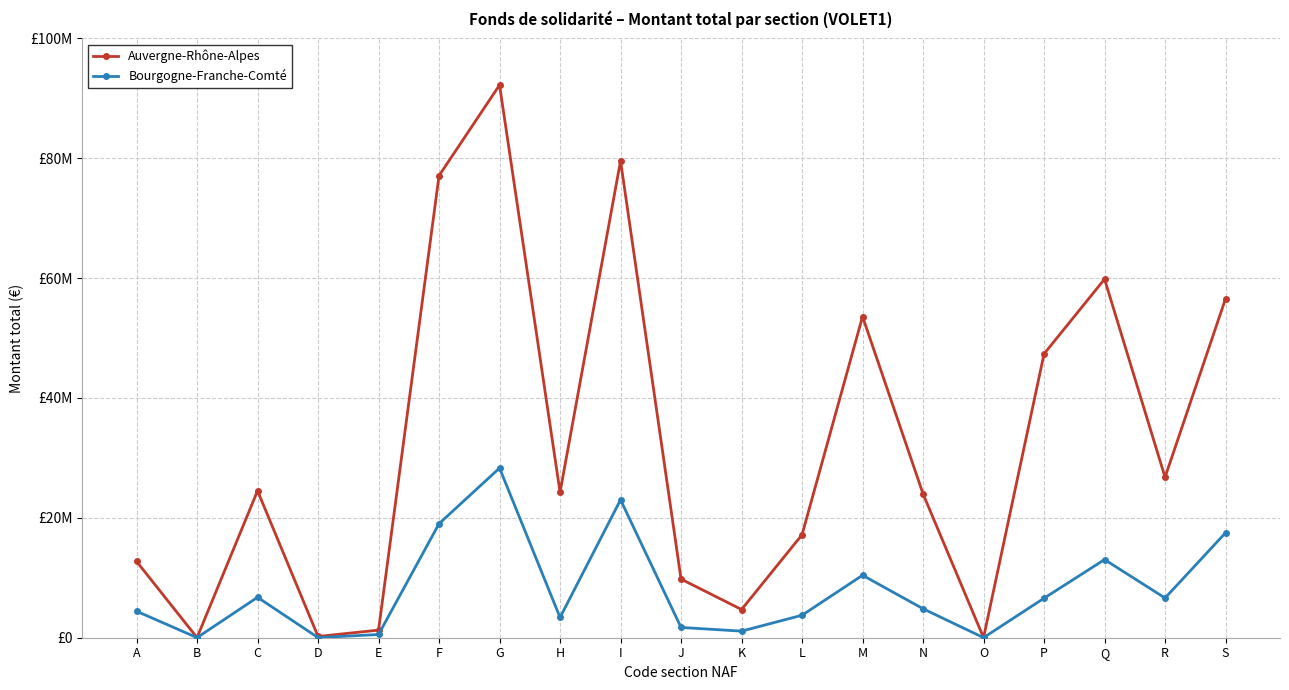

True or false: Bourgogne-Franche-Comté and Auvergne-Rhône-Alpes cross at least once.

True